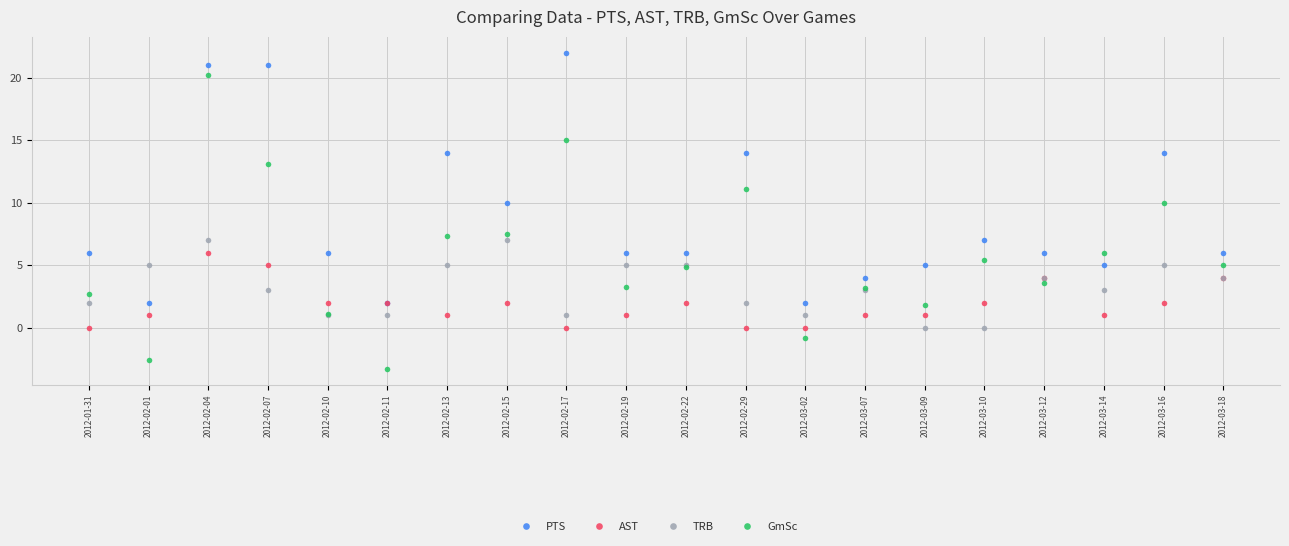

At which category does GmSc reach its first local valley?

2012-02-01